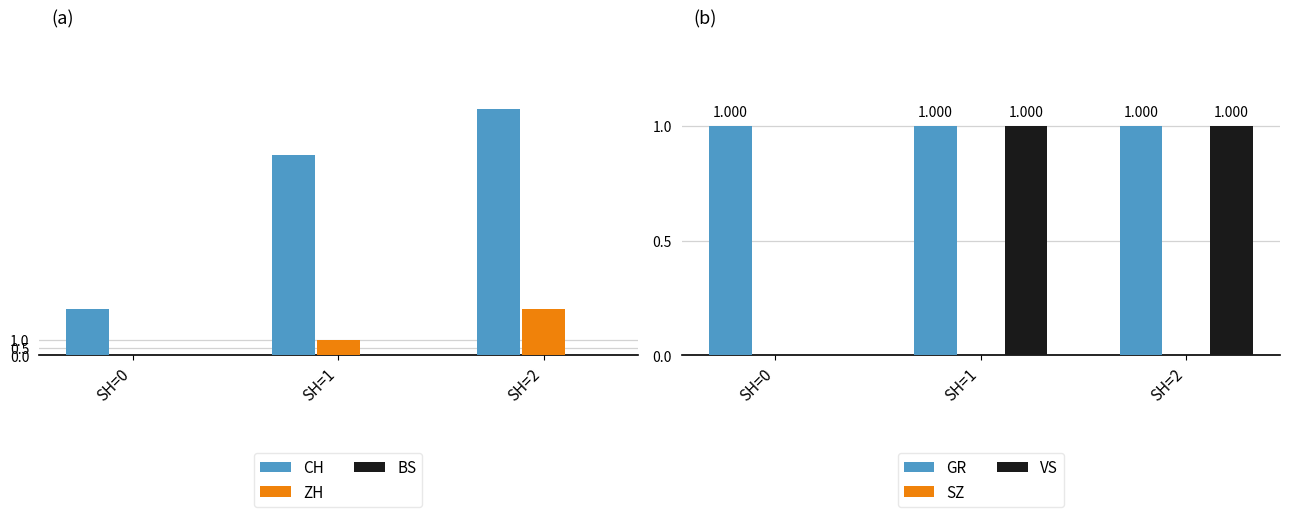

Is the value of GR at SH=0 greater than the value of VS at SH=2?

No